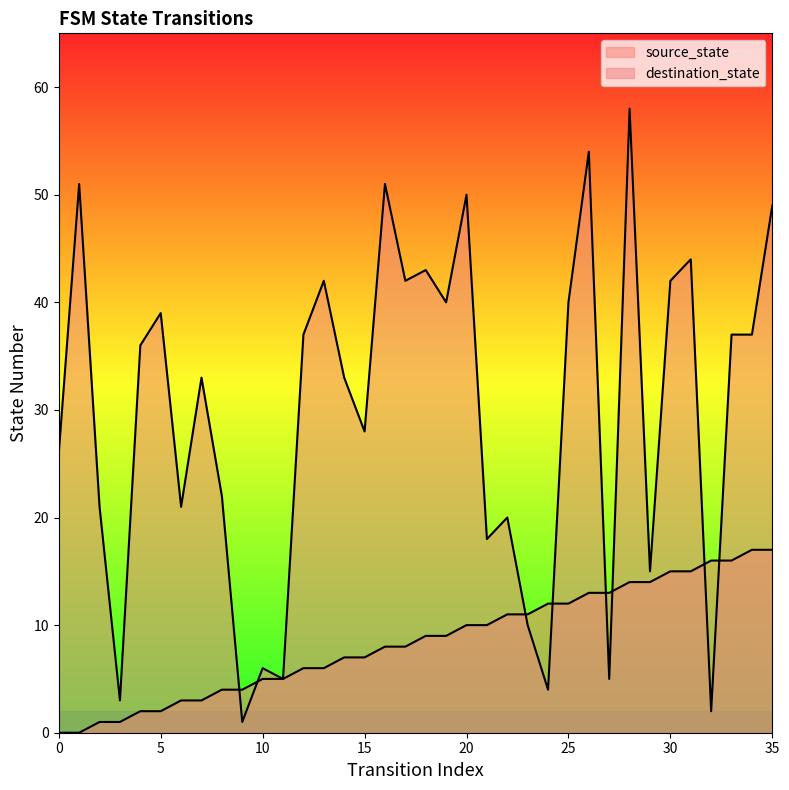

Count the number of categories in the chart.

36